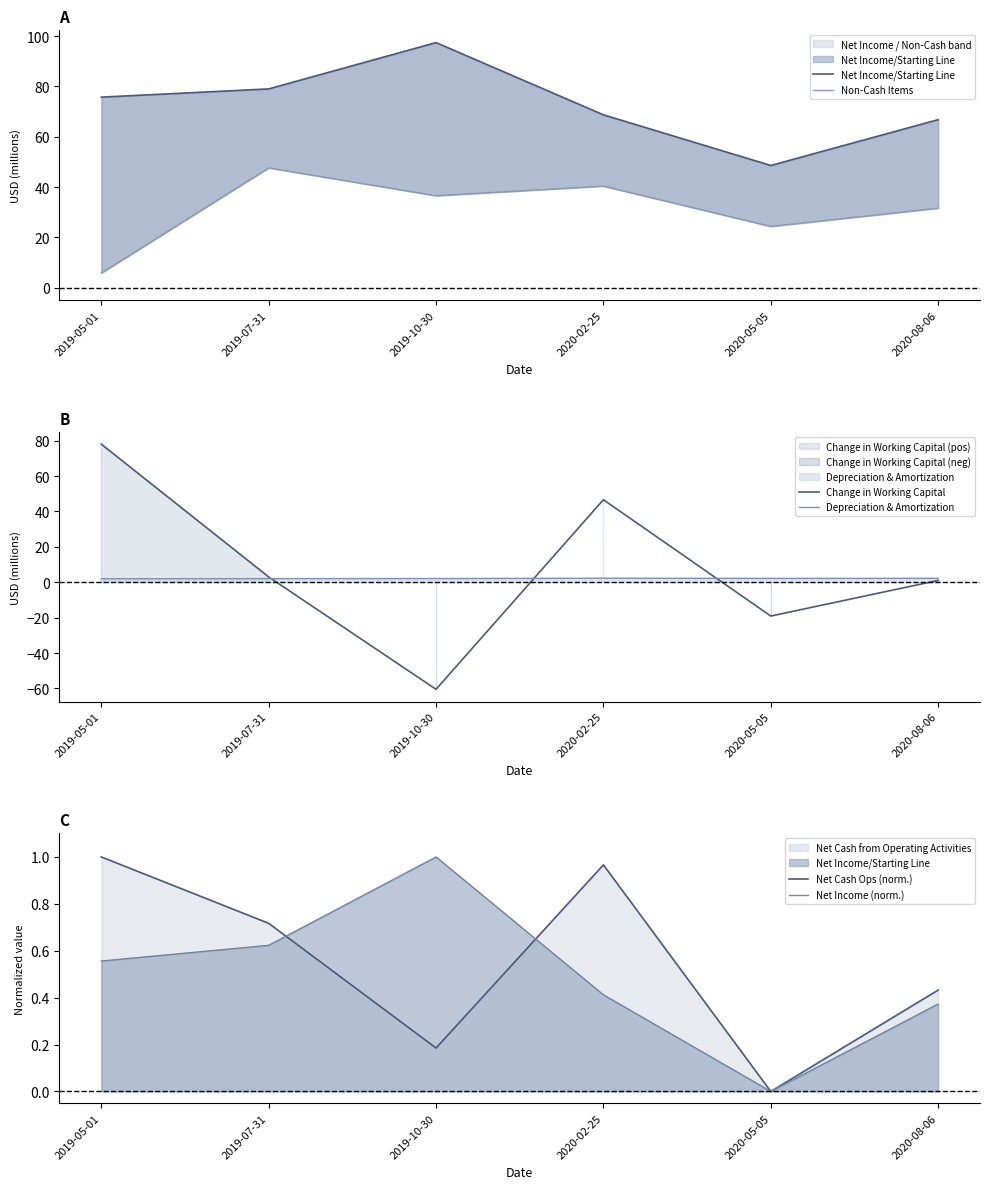

What is the difference between the second highest and minimum values in the Depreciation & Amortization series?

0.2